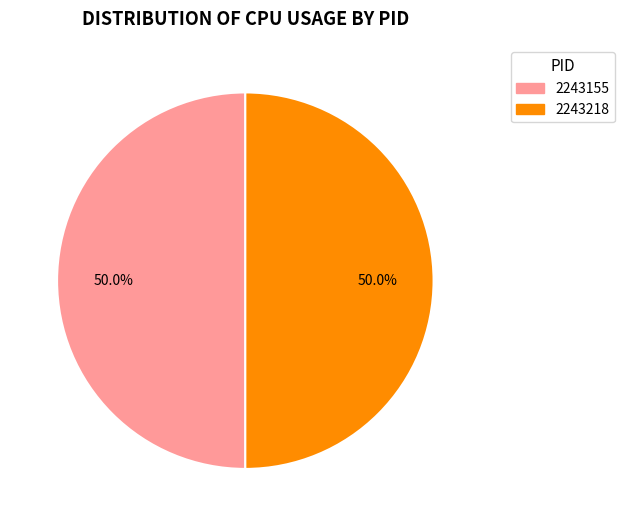

To the nearest percent, what is the difference between the largest and smallest slice percentages?

0%